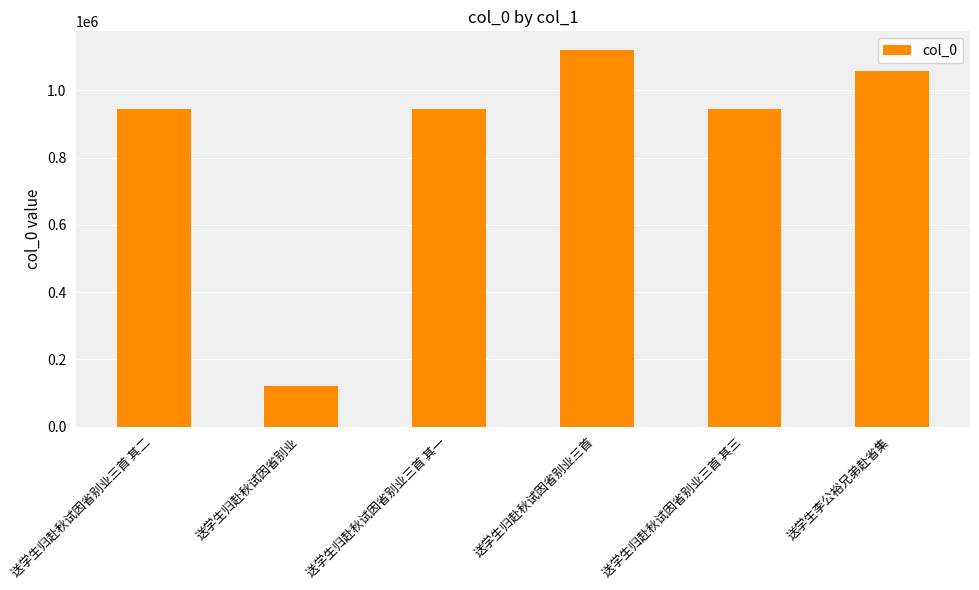

What is the sum of the values at 送学生归赴秋试因省别业三首 and 送学生归赴秋试因省别业三首 其三?

2062784